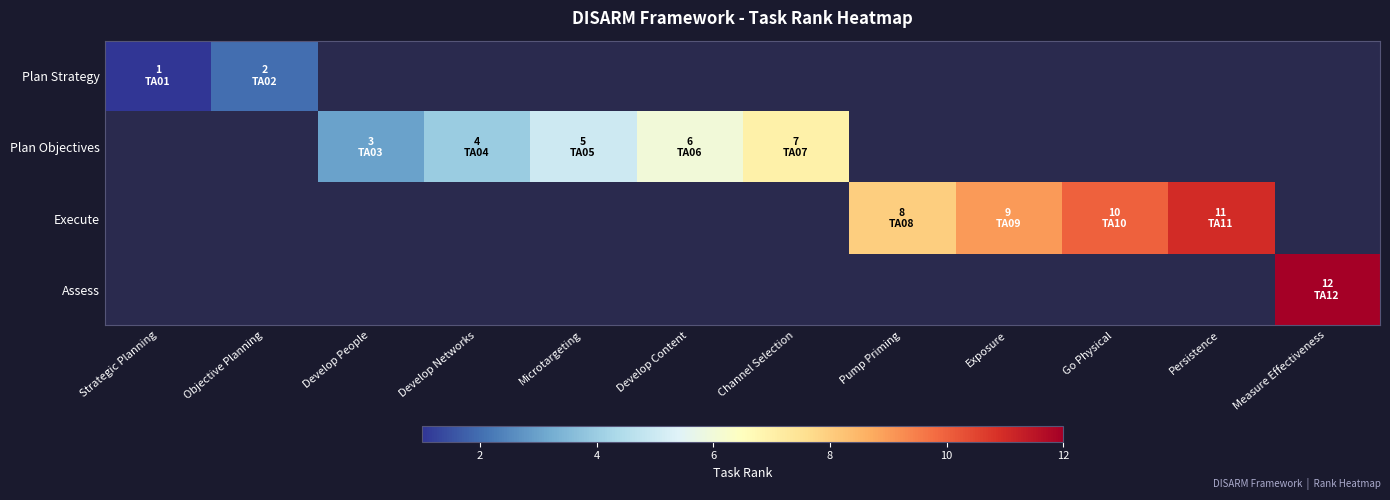

At which category does the chart reach its peak across all series?

Measure Effectiveness